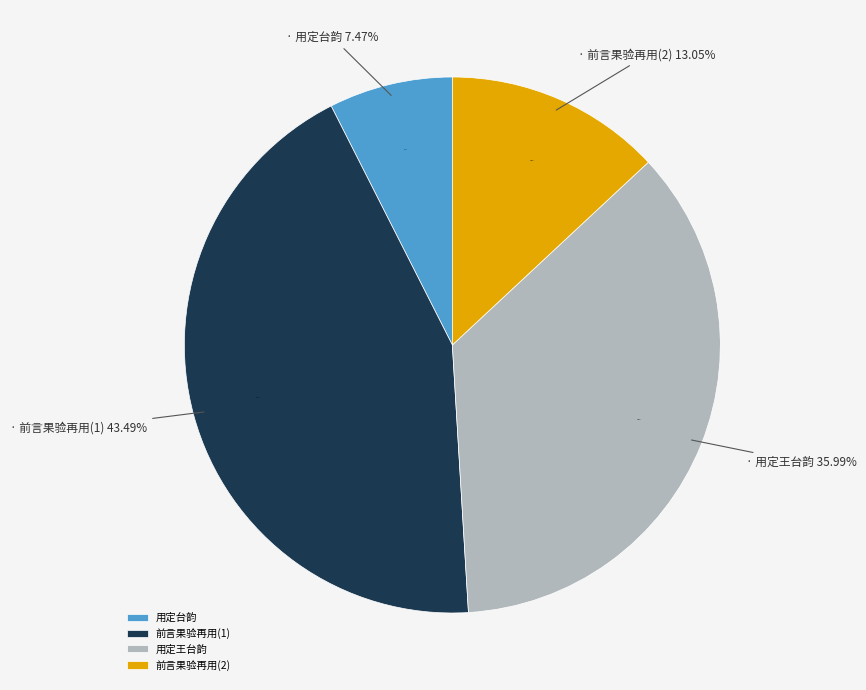

Is there a majority slice in this chart?

No